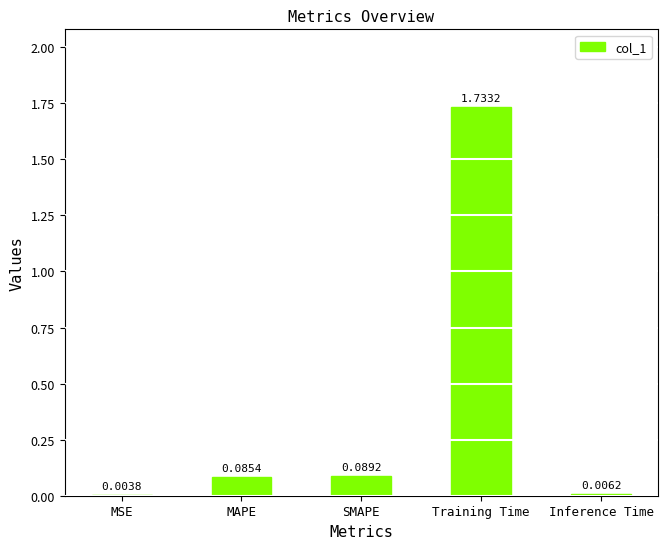

Which category has the highest value across all series?

Training Time